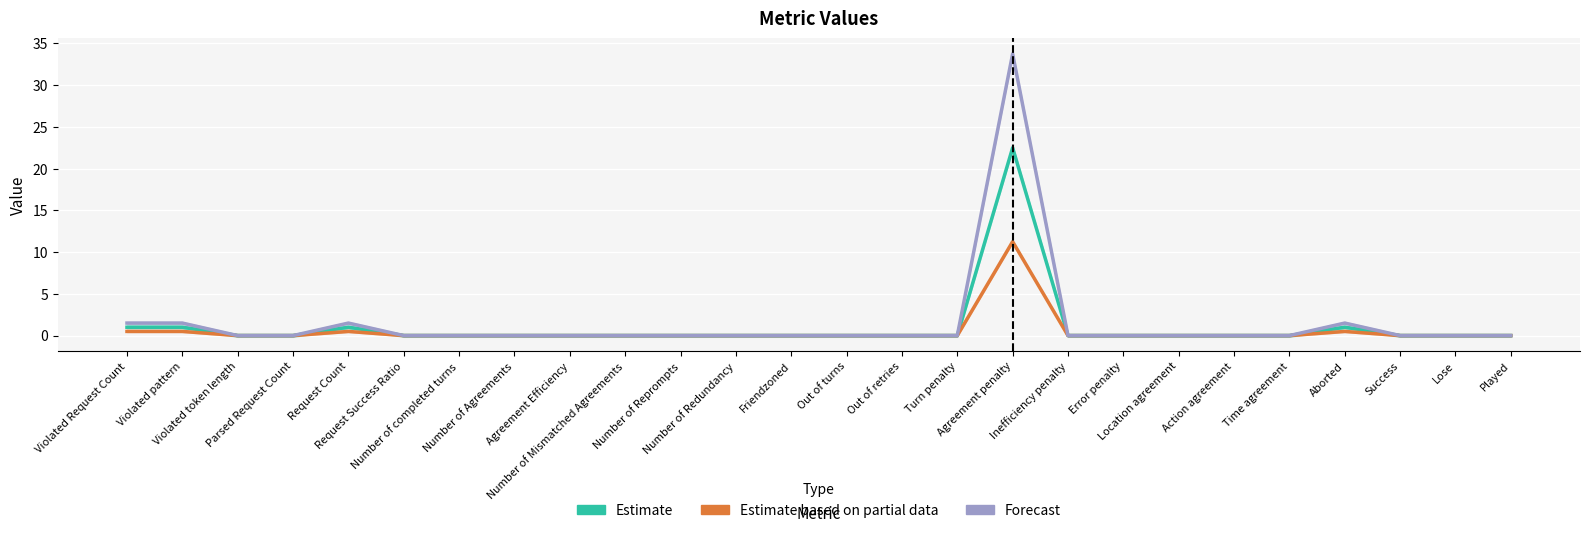

How many interior local peaks does the Forecast series have?

3